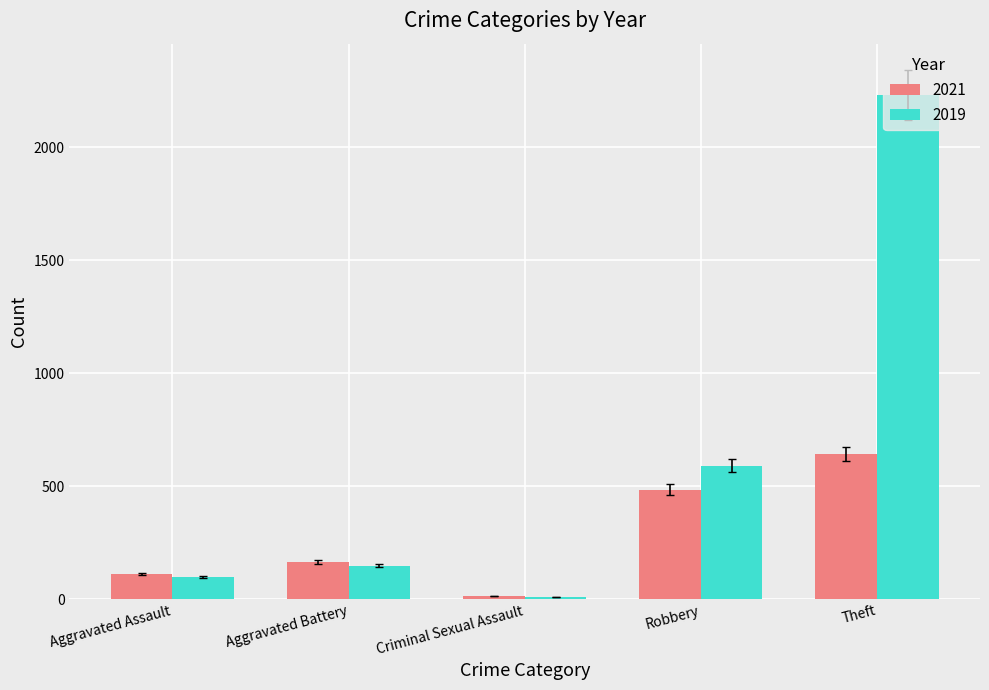

What is the label of the 3rd bar from the right?

Criminal Sexual Assault